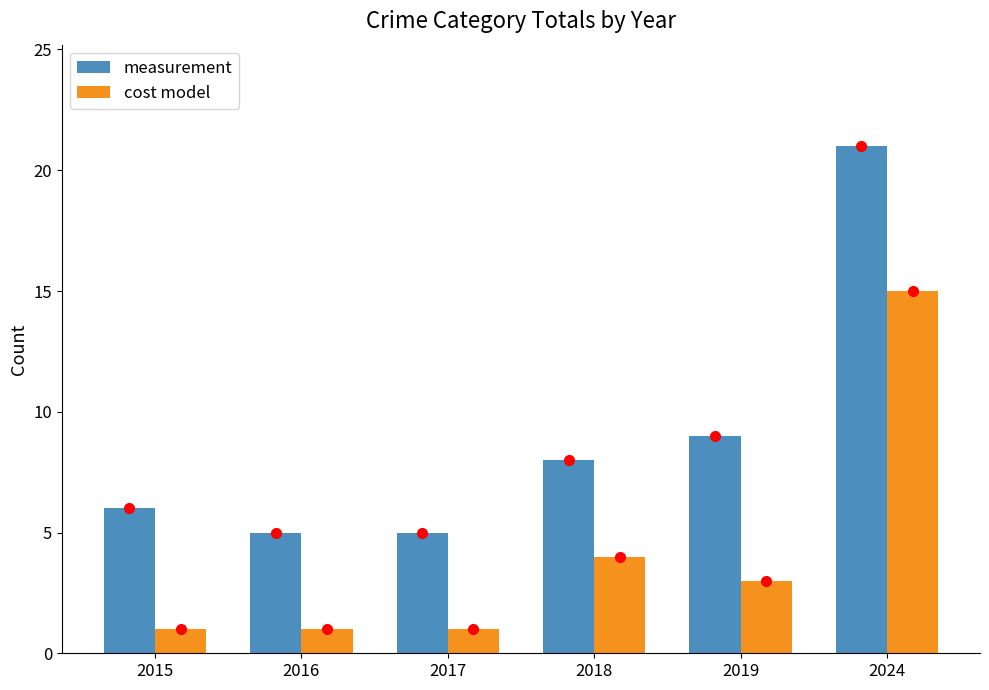

What is the value of the cost model bar at the 4th from the left?

4